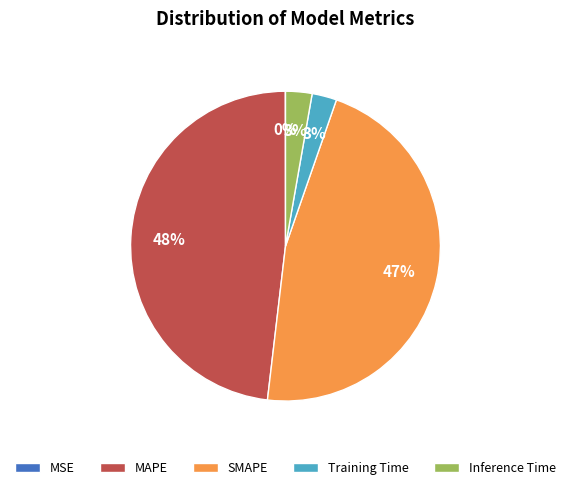

Which has a higher value, Inference Time or SMAPE?

SMAPE